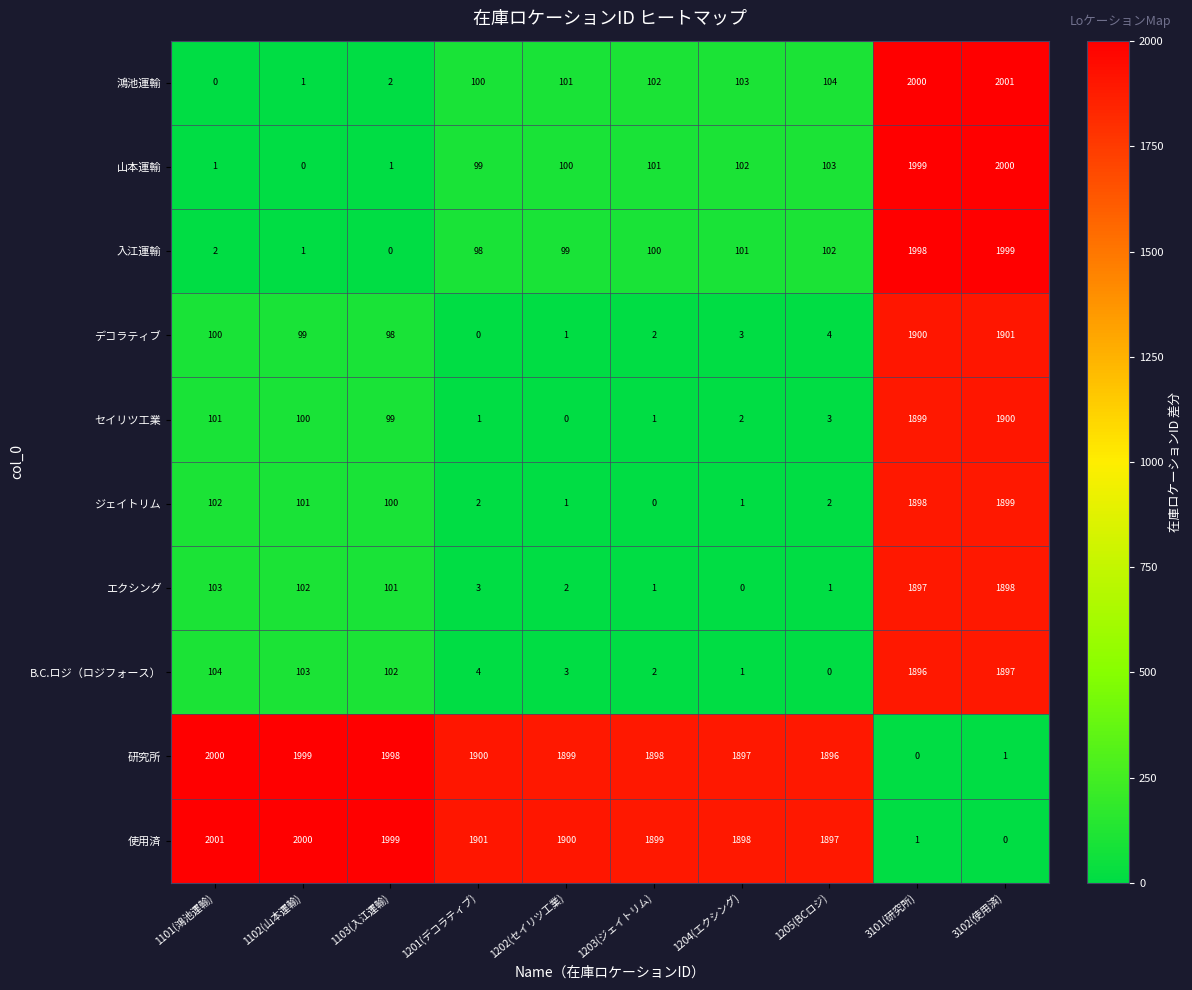

How many series are shown in this chart?

10